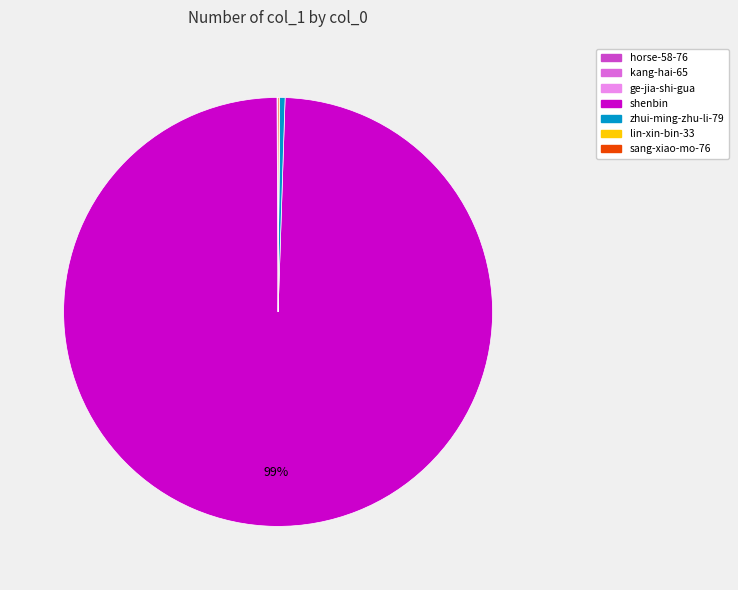

Is it true that zhui-ming-zhu-li-79 is 13% of the pie?

False